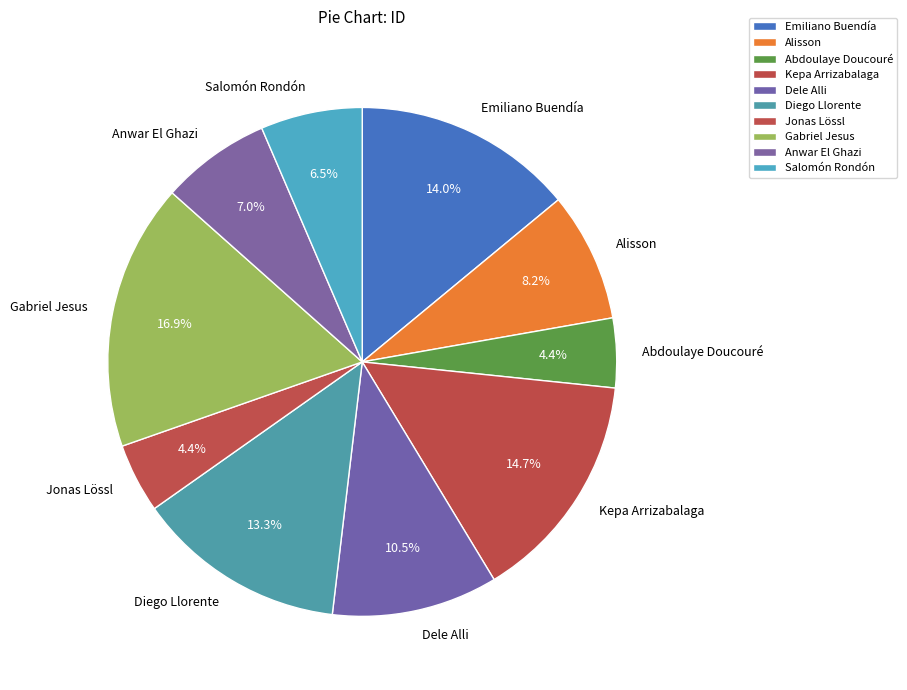

How many segments does this pie chart have?

10